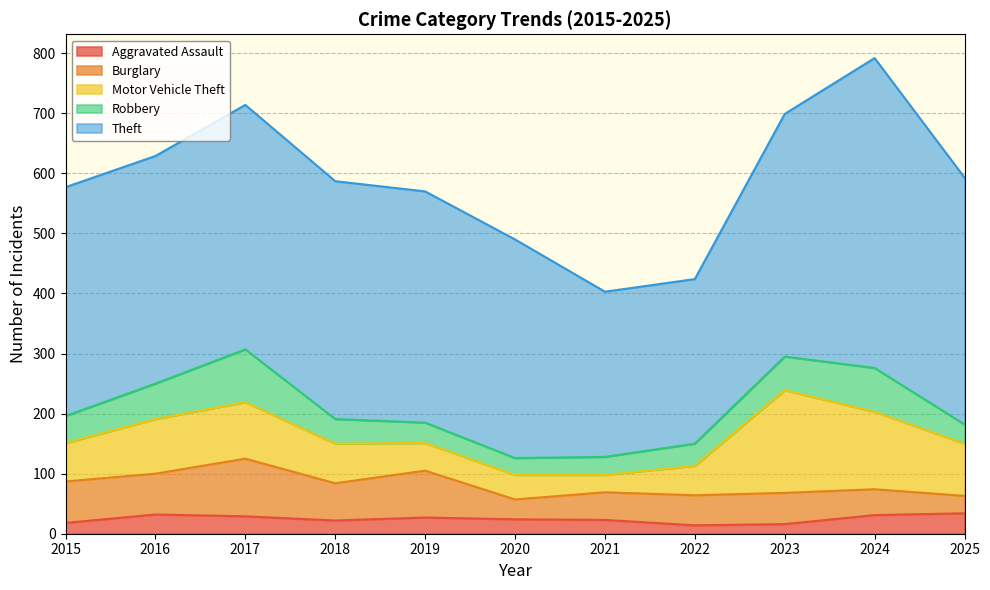

Rank the categories by Burglary value from highest to lowest.

2017, 2019, 2015, 2016, 2018, 2023, 2022, 2021, 2024, 2020, 2025